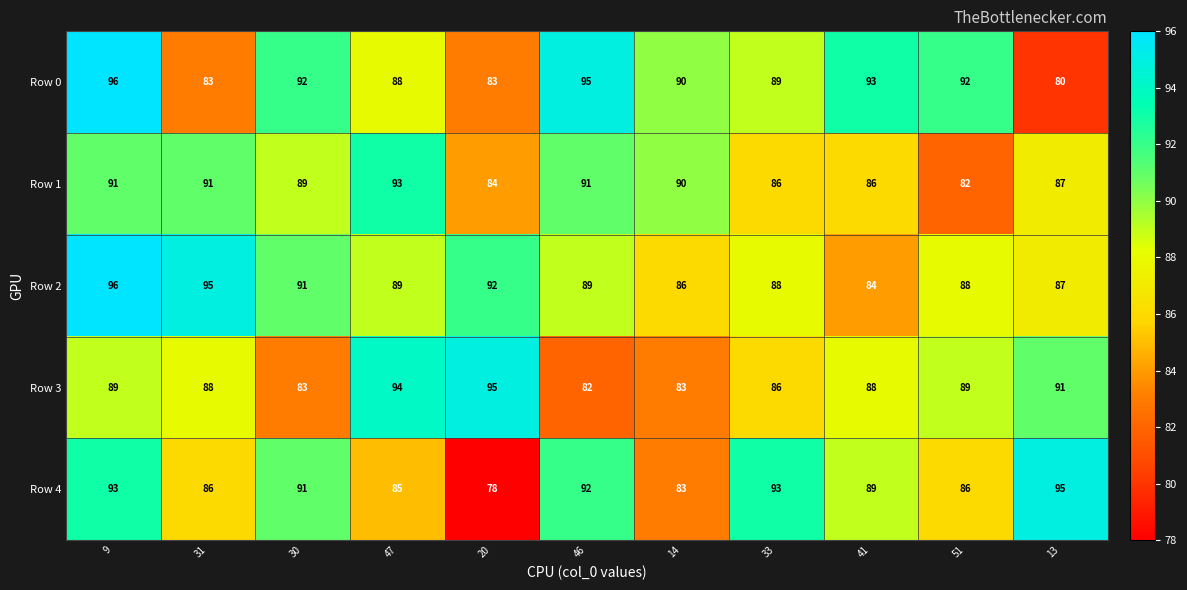

What is the total value across all series at 46?

449